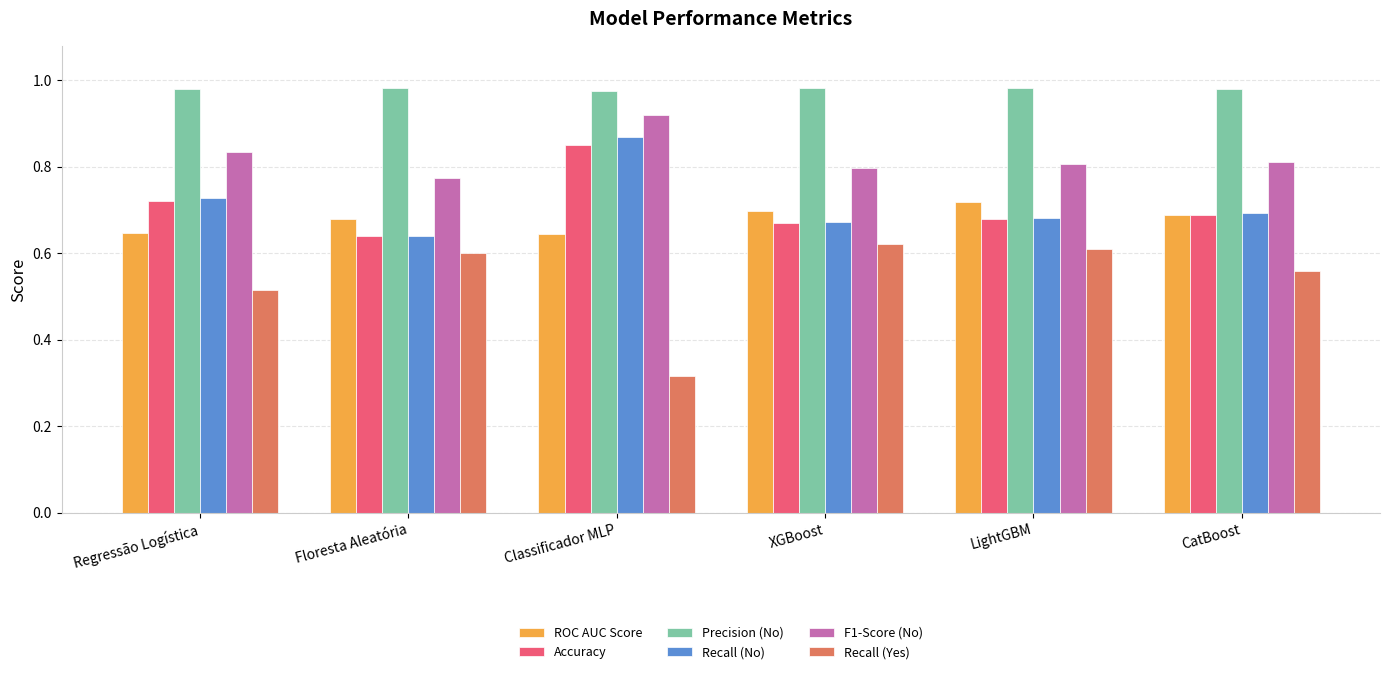

The ROC AUC Score series shows 0.3 at Floresta Aleatória. True or false?

False